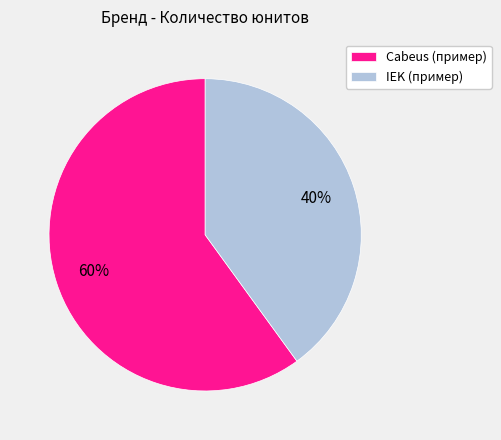

To the nearest percent, what portion does IEK (пример) represent?

40%